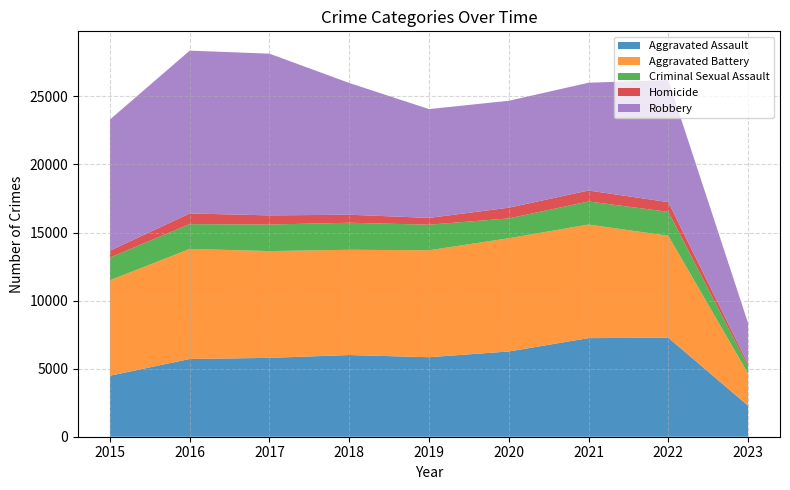

Is the value of Aggravated Battery at 2015 greater than the value of Aggravated Assault at 2016?

Yes